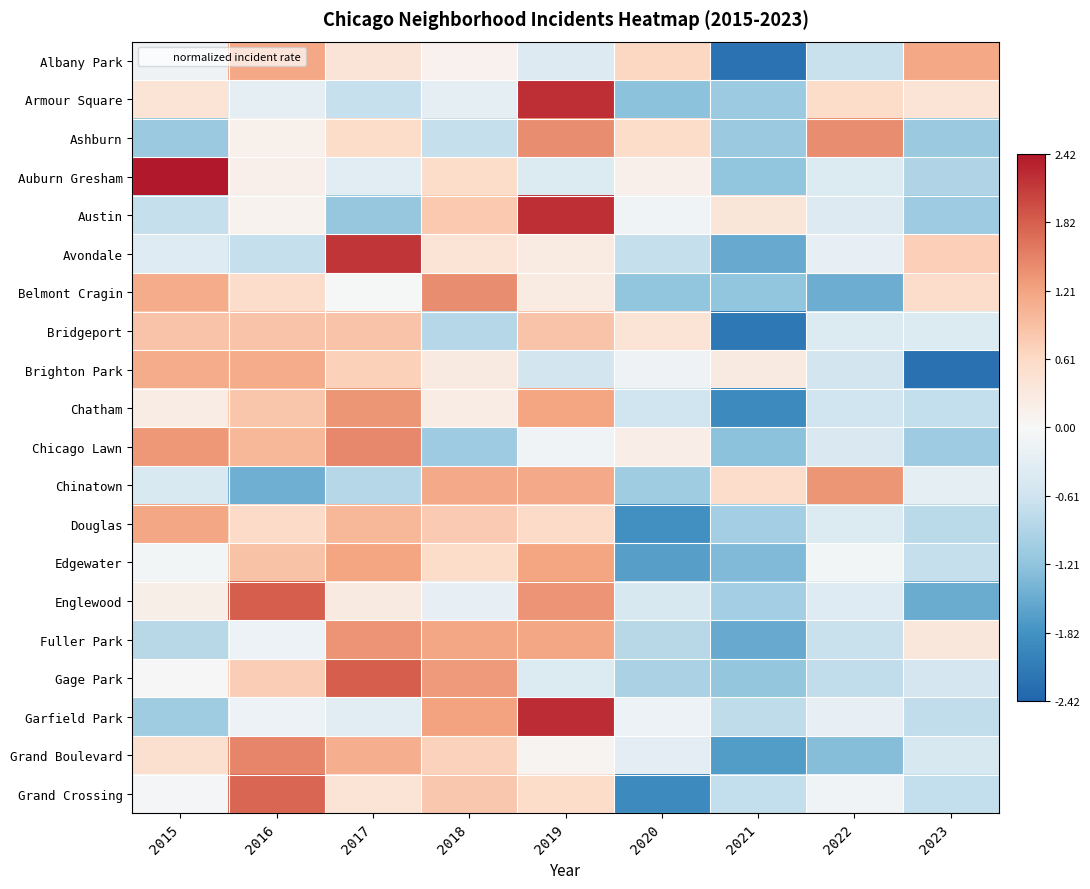

List the series in order of their peak value, highest first.

Auburn Gresham, Garfield Park, Austin, Armour Square, Avondale, Gage Park, Englewood, Grand Crossing, Grand Boulevard, Chicago Lawn, Belmont Cragin, Ashburn, Fuller Park, Chinatown, Chatham, Edgewater, Douglas, Albany Park, Brighton Park, Bridgeport